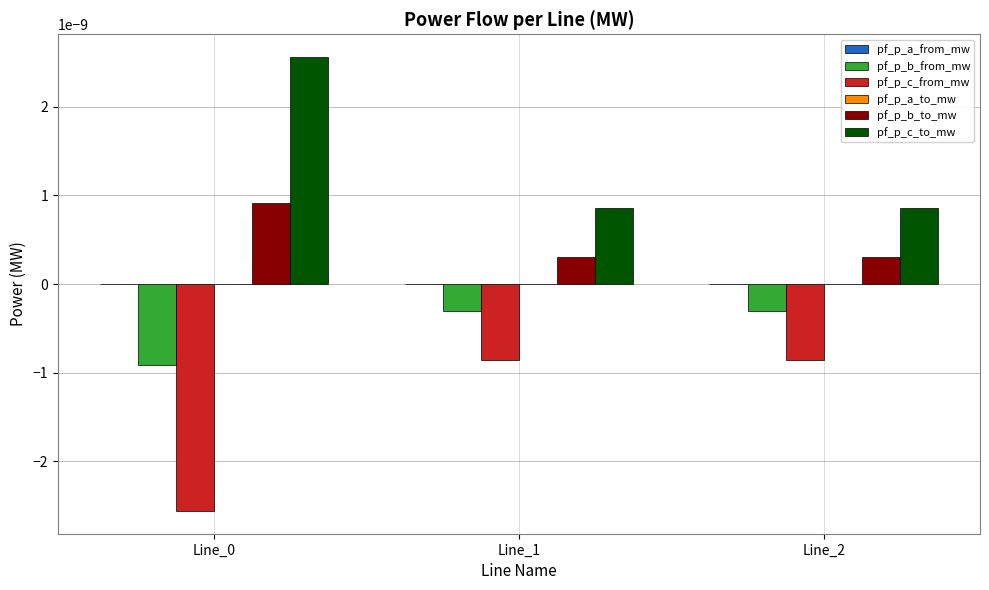

Is it true that pf_p_c_to_mw equals 0.0 at Line_0?

True